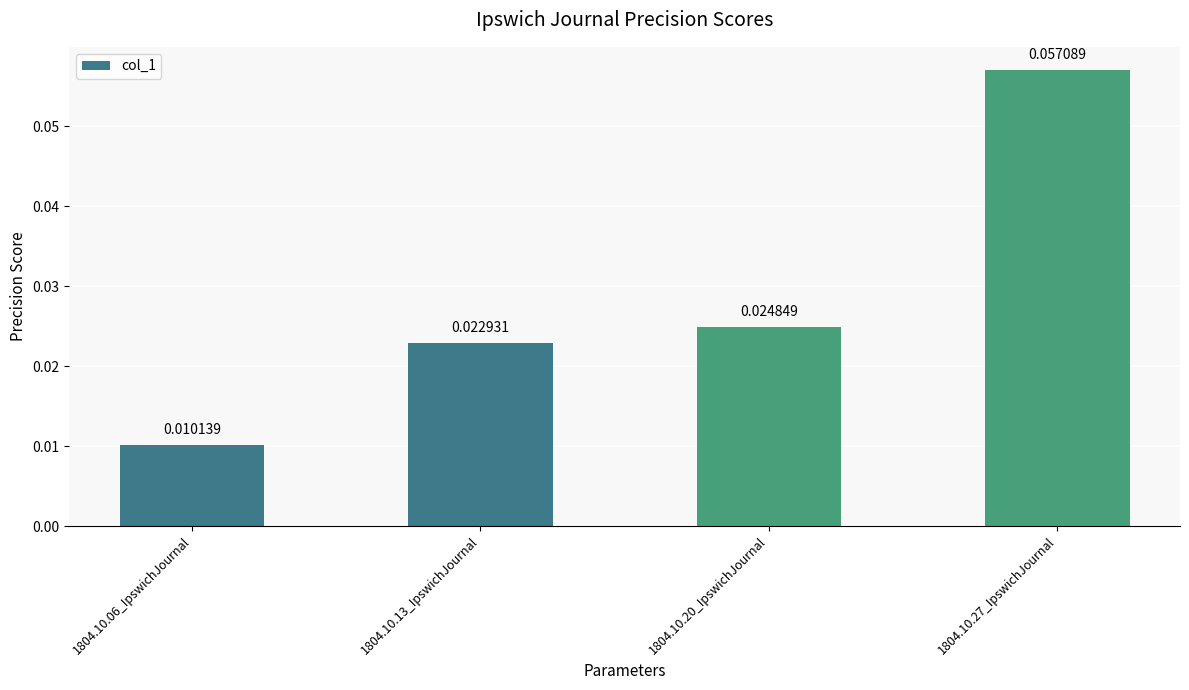

Does the chart contain stacked bars?

No